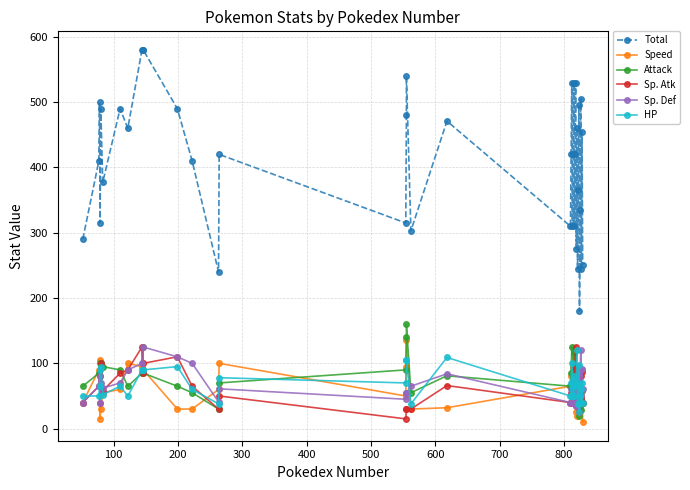

What is the spread (max minus min) of values at 300?

300